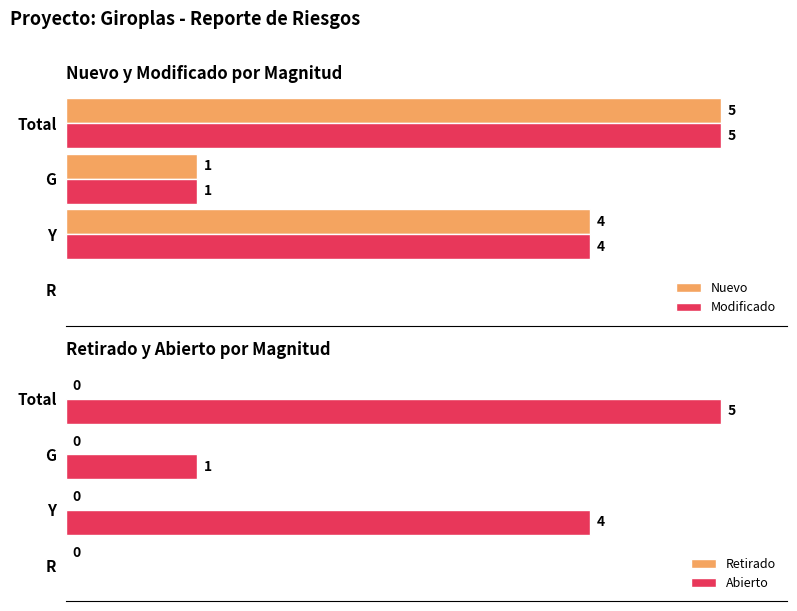

Where is Modificado nearest to the value 2?

G